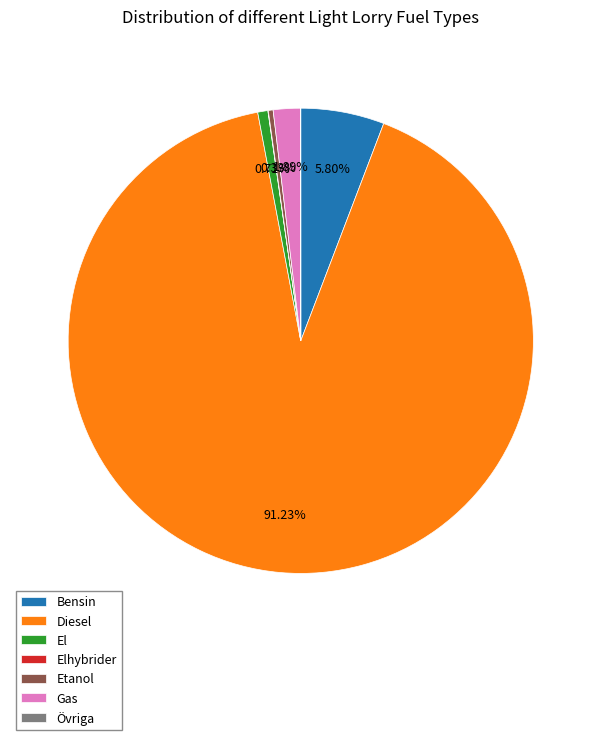

True or false: El accounts for 11% of the total.

False